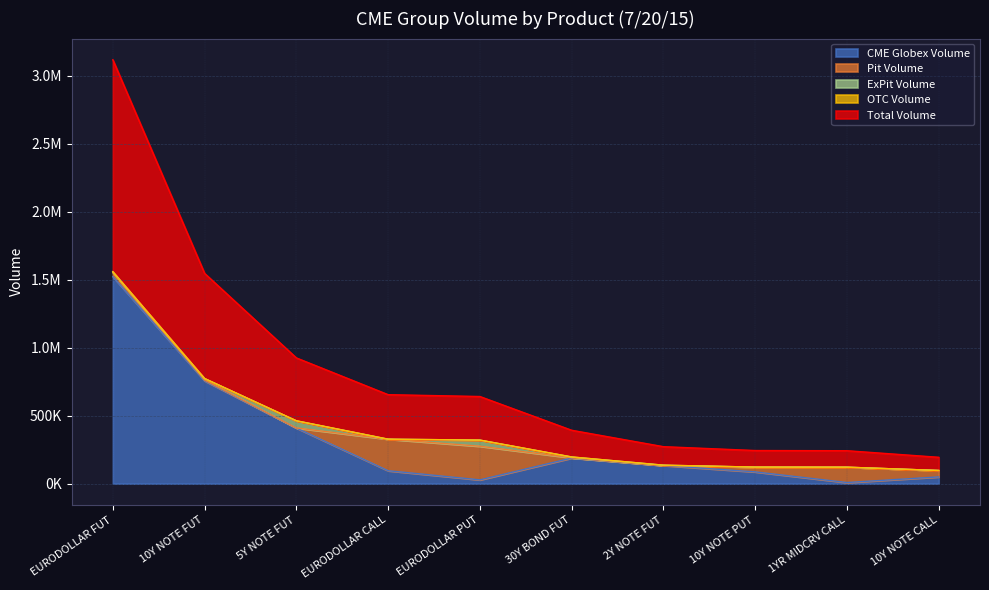

Rank the series at EURODOLLAR PUT from highest to lowest value.

Total Volume, Pit Volume, ExPit Volume, CME Globex Volume, OTC Volume